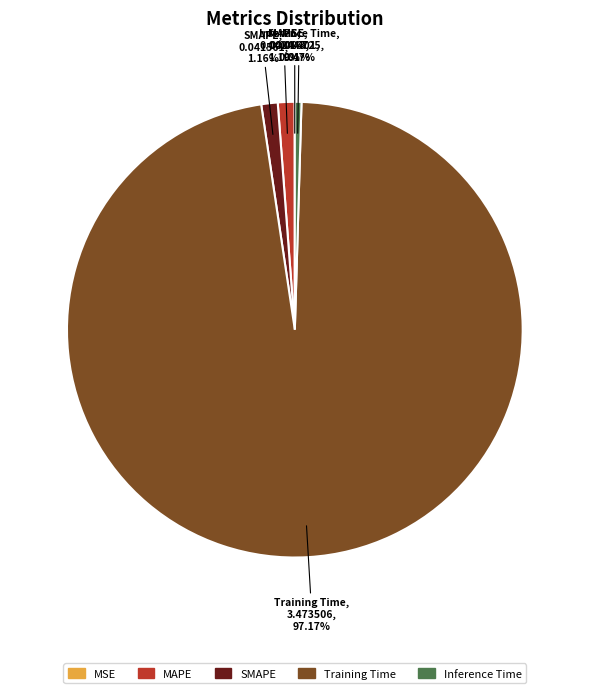

Which category has the biggest portion of the pie?

Training Time